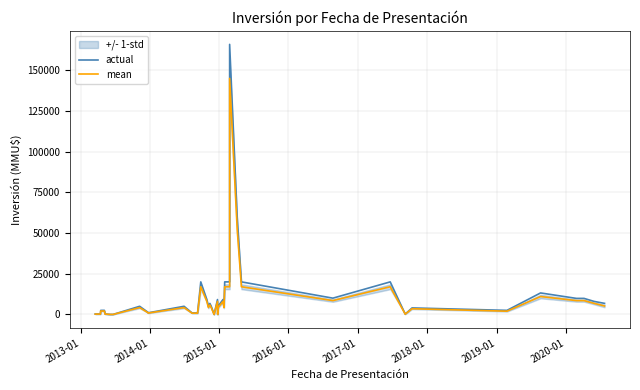

The mean series shows 2932 at 16. True or false?

False